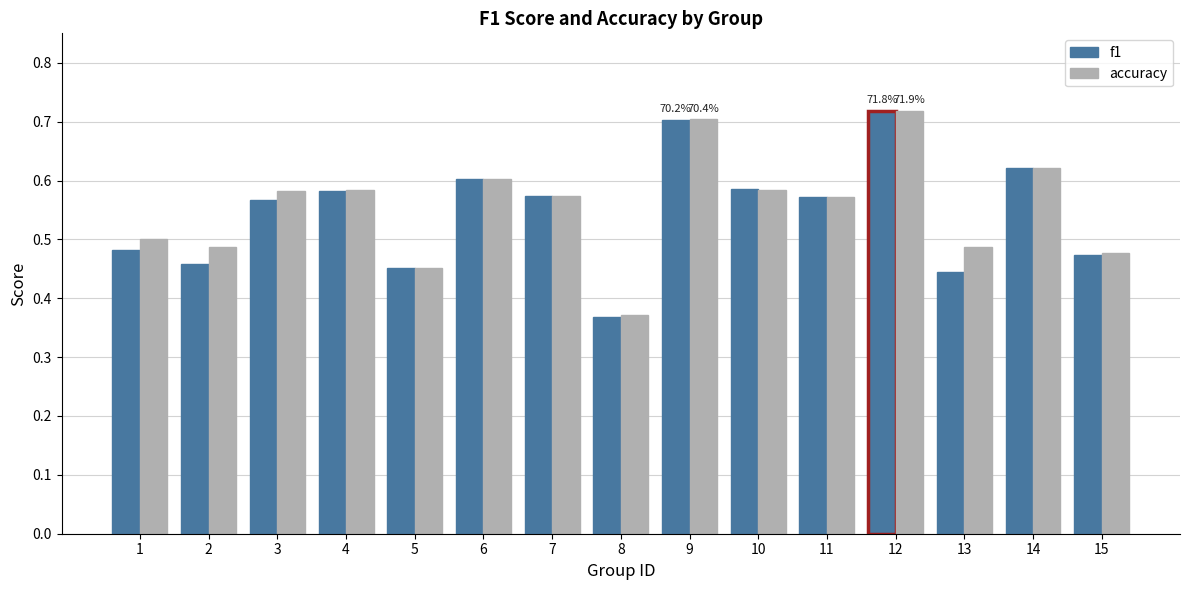

Which series has the largest range (max minus min)?

f1